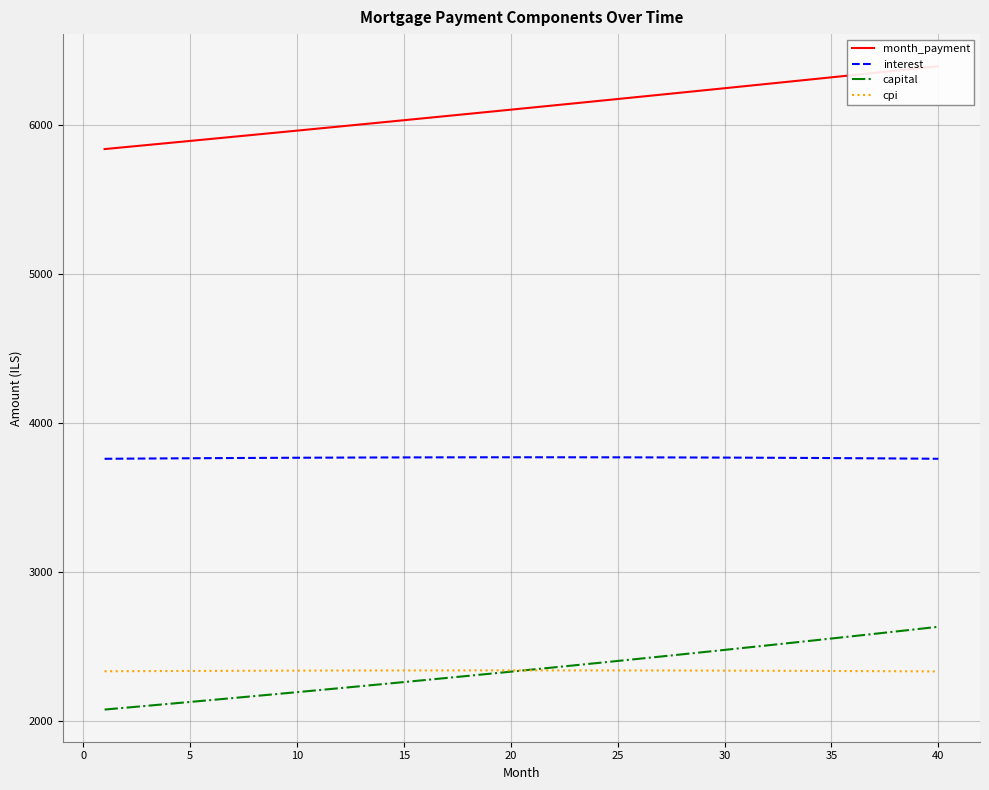

True or false: capital and interest intersect in this chart.

False